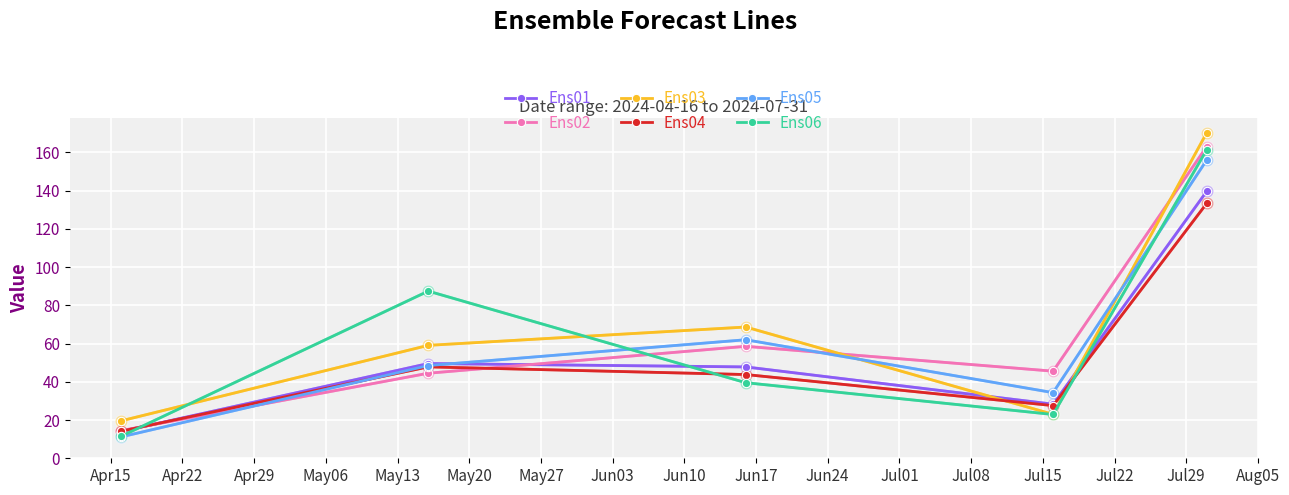

What is the value of the Ens01 point at the 5th from the left?

139.7